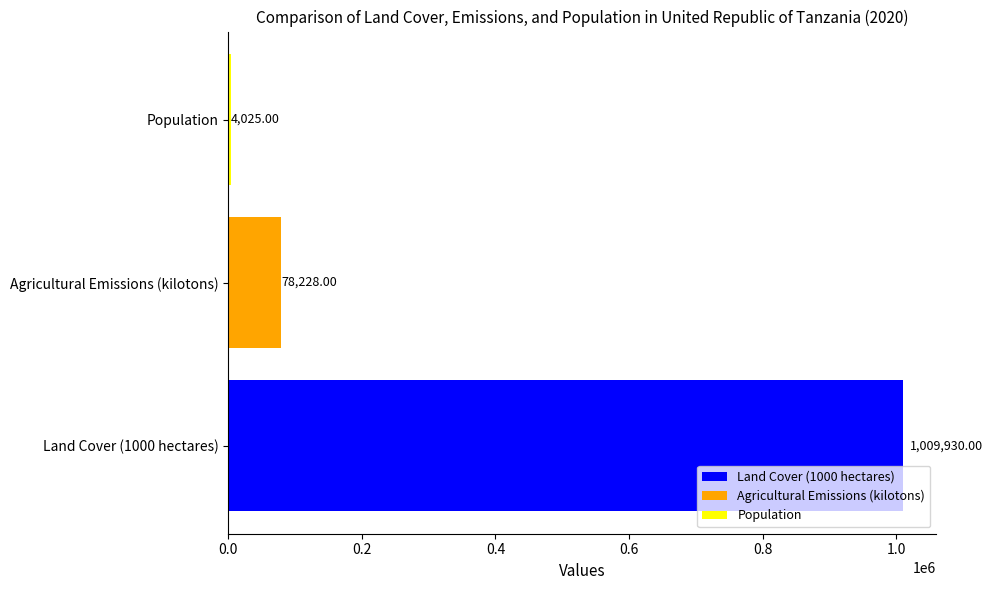

How many series are shown in this chart?

1